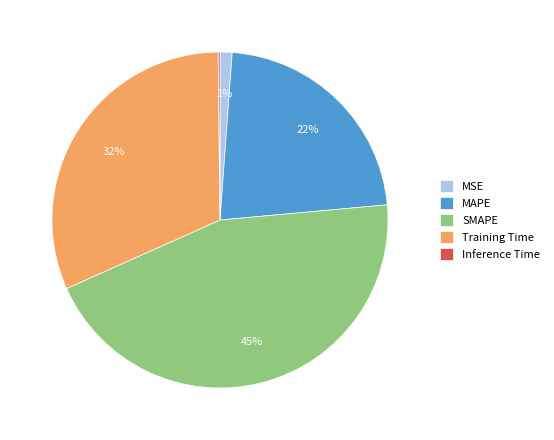

The Training Time slice represents 32% of the pie. True or false?

True